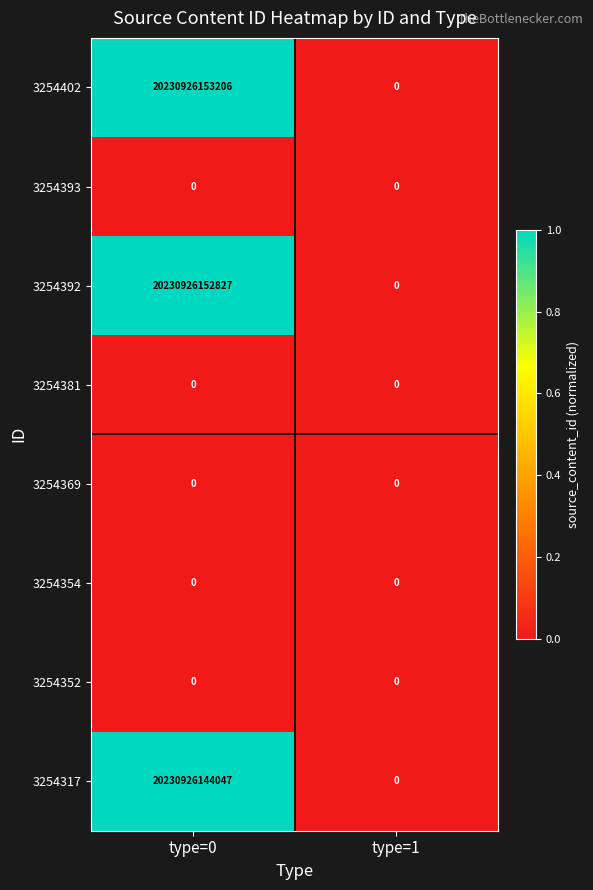

True or false: 3254392 has a value of 8400266692566 at type=0.

False